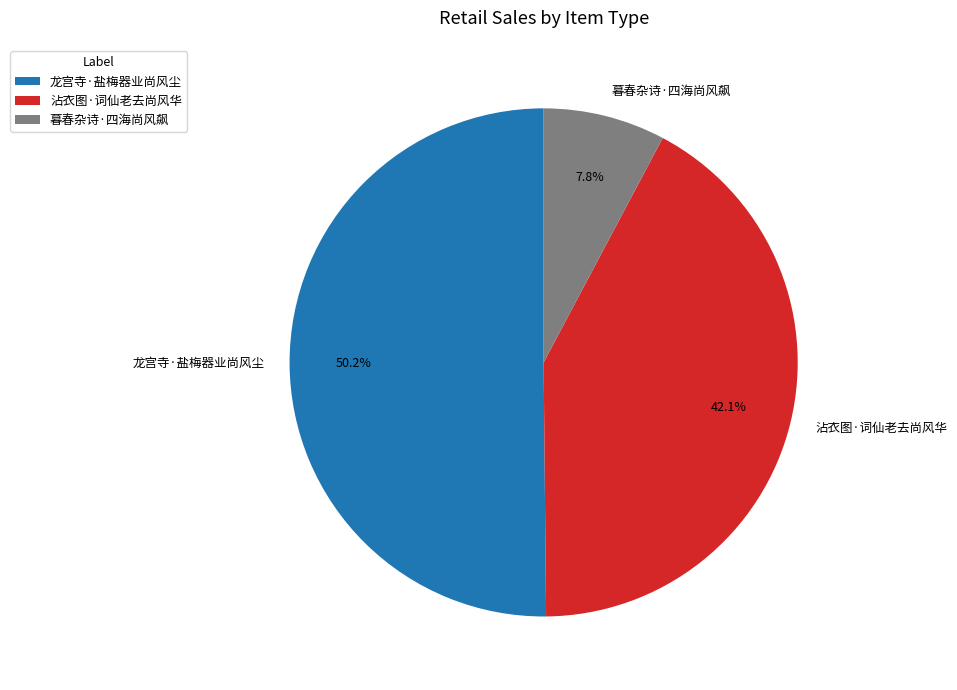

What is the majority slice?

龙宫寺·盐梅器业尚风尘